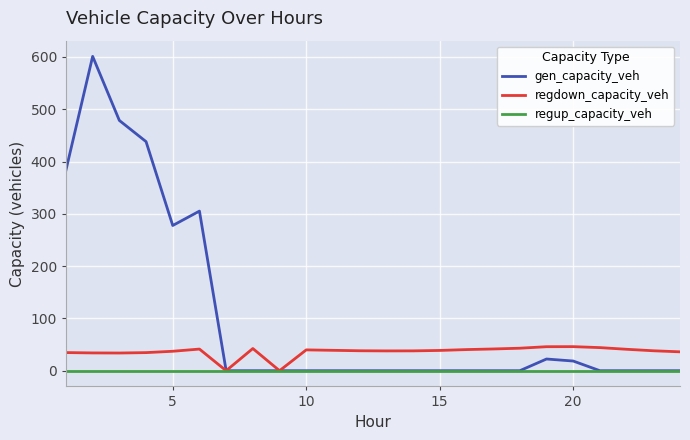

What is the maximum value shown in the chart?

601.1